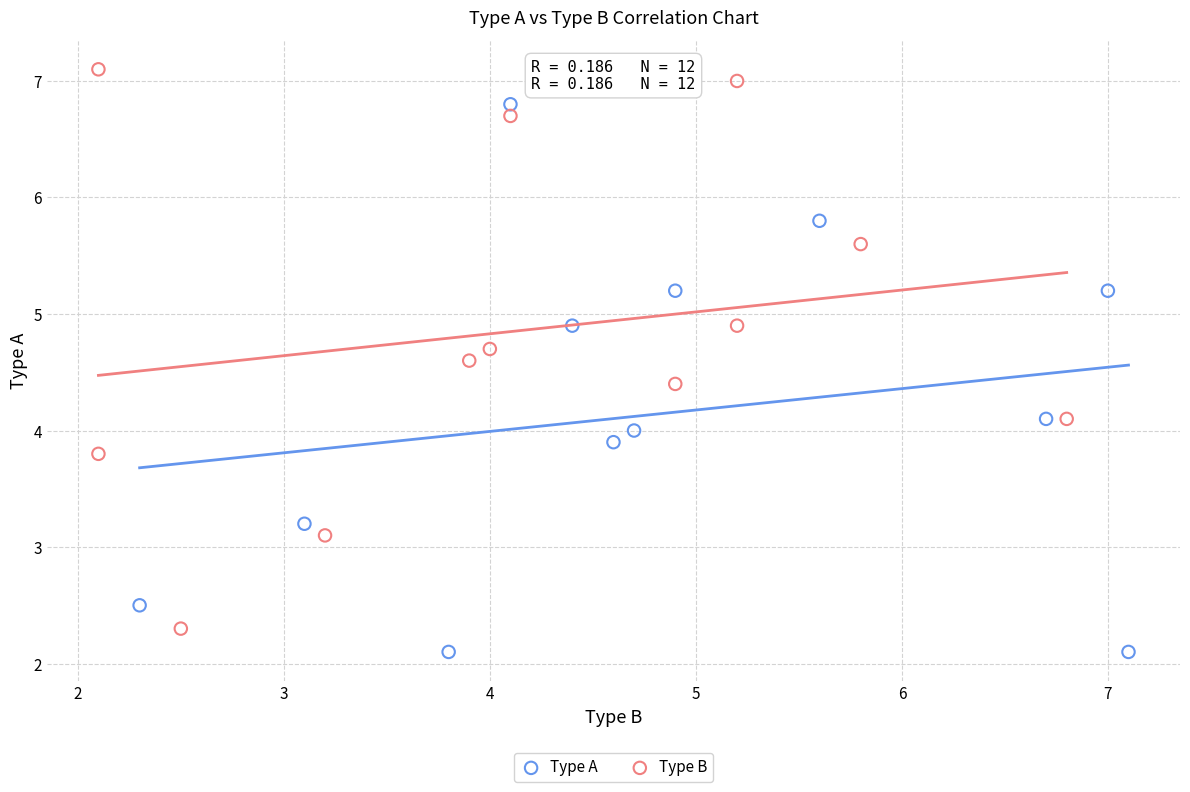

Which series reaches the maximum Y coordinate?

Type B